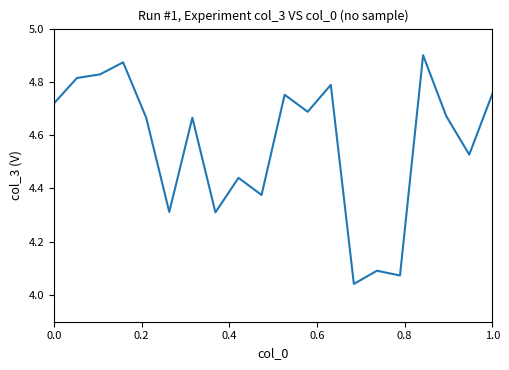

What is the difference between the maximum and minimum values?

0.9